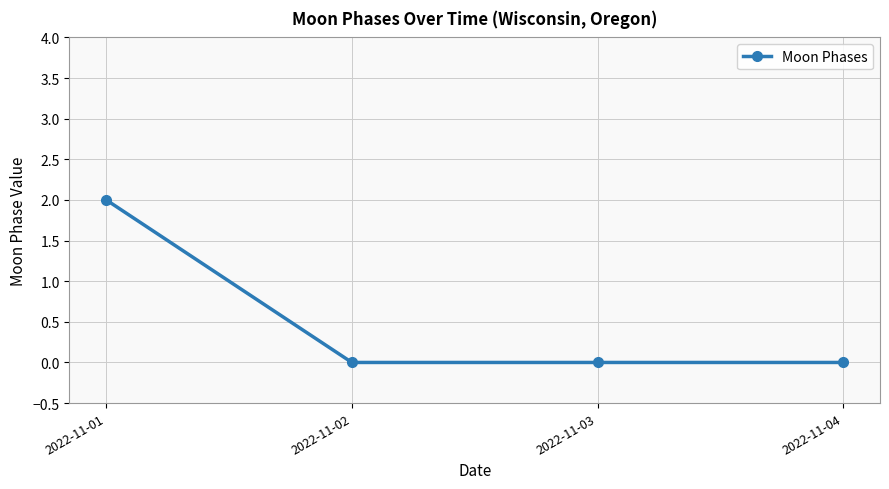

Which has a higher value, 2022-11-01 or 2022-11-04?

2022-11-01